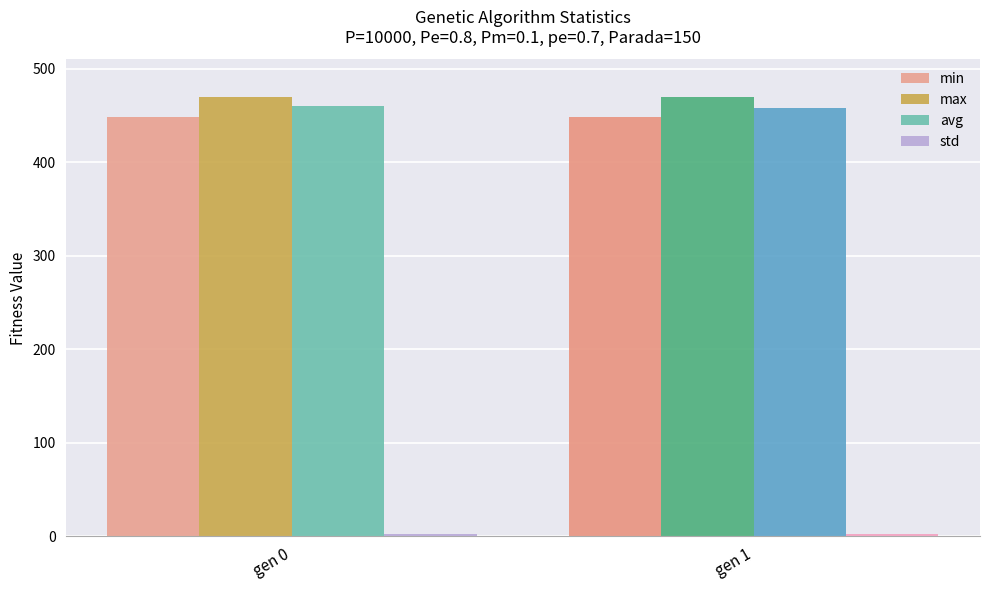

True or false: avg has a value of 229.7 at gen 1.

False